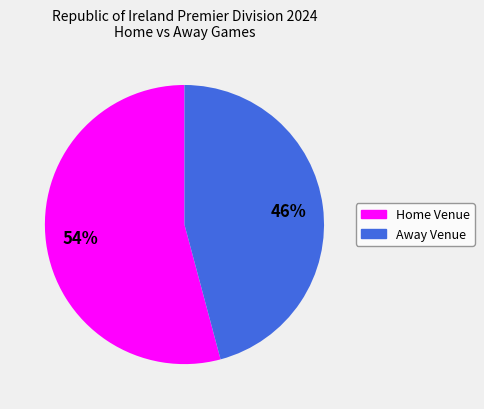

Which category accounts for the majority?

Home